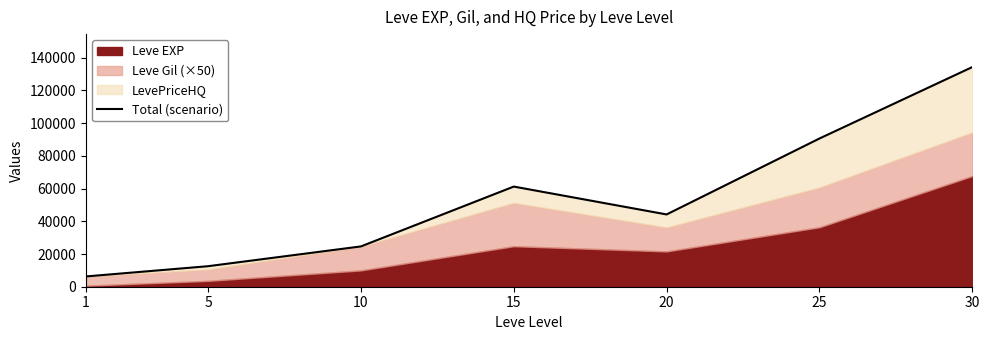

Reading left to right, transcribe all the data shown in this chart.

6280	12550	24640	61240	44200	90640	134330